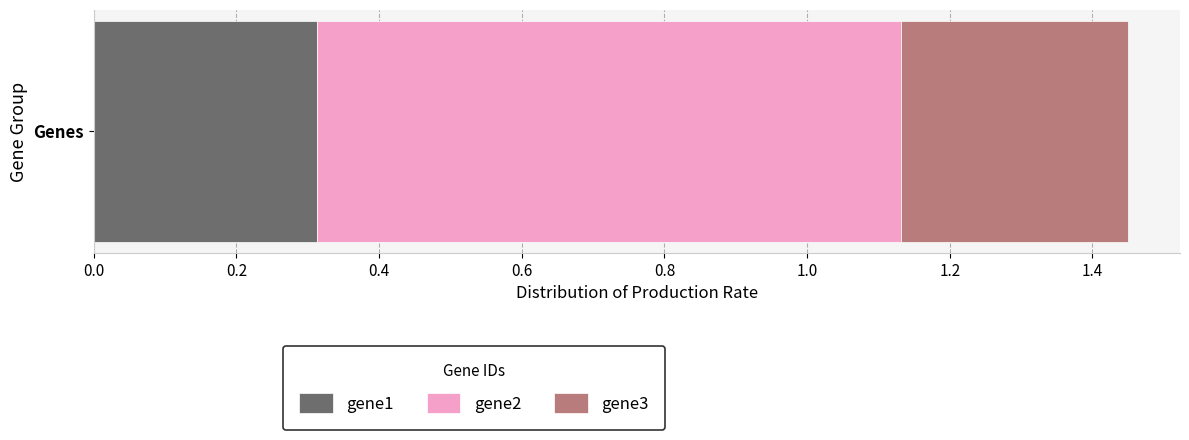

The gene1 series shows 0.3 at Genes. True or false?

True